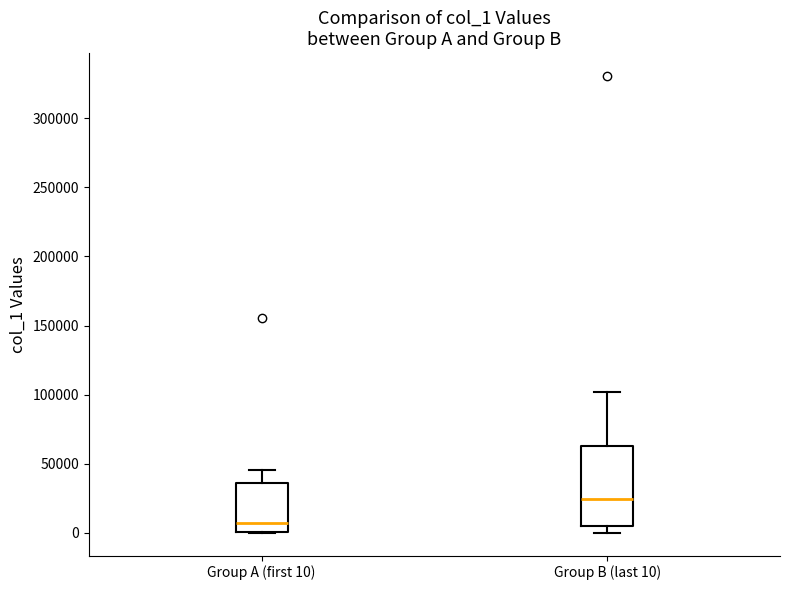

Where is the lower edge of the box for Group A (first 10) on the y-axis? The values are not printed on the chart, so give them approximately, as read against the axis.

0